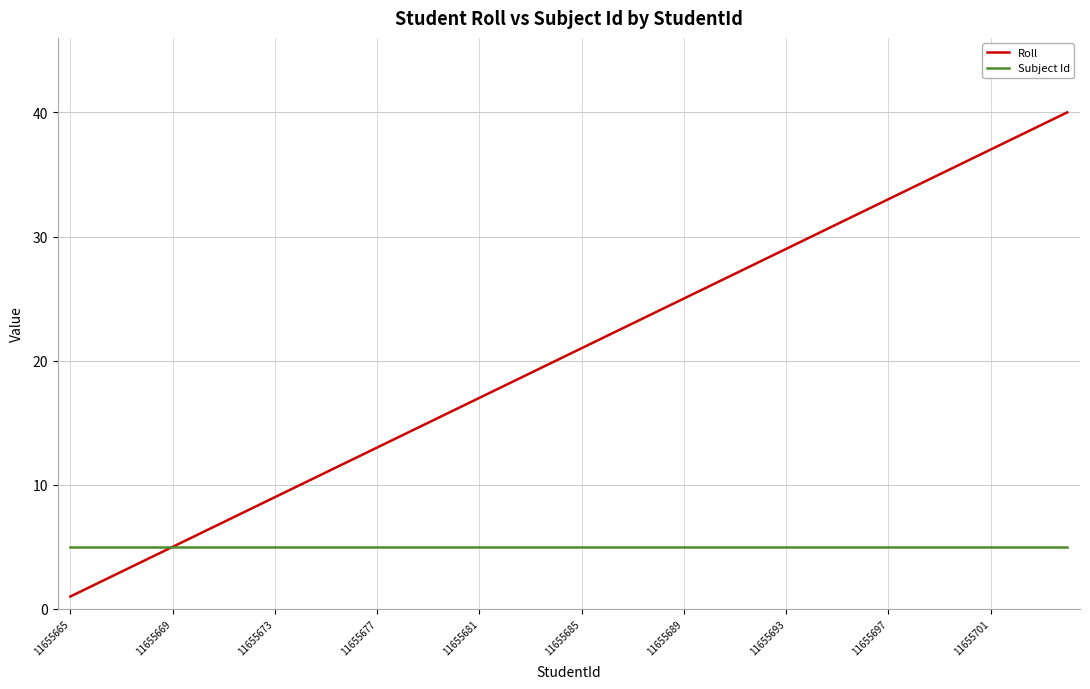

List the series in order of their overall mean, highest first.

Roll, Subject Id